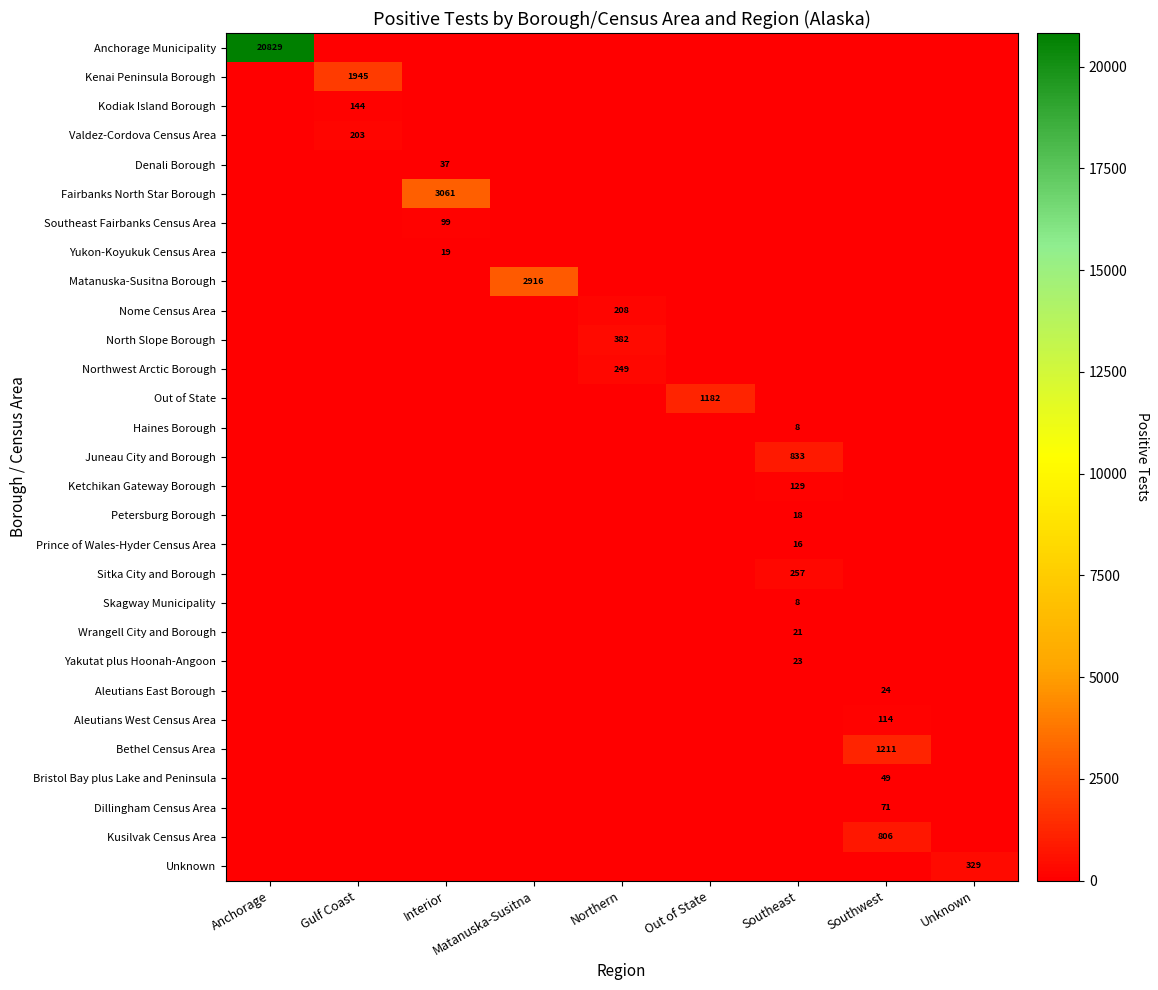

Is it true that Bethel Census Area equals 1976 at Southwest?

False